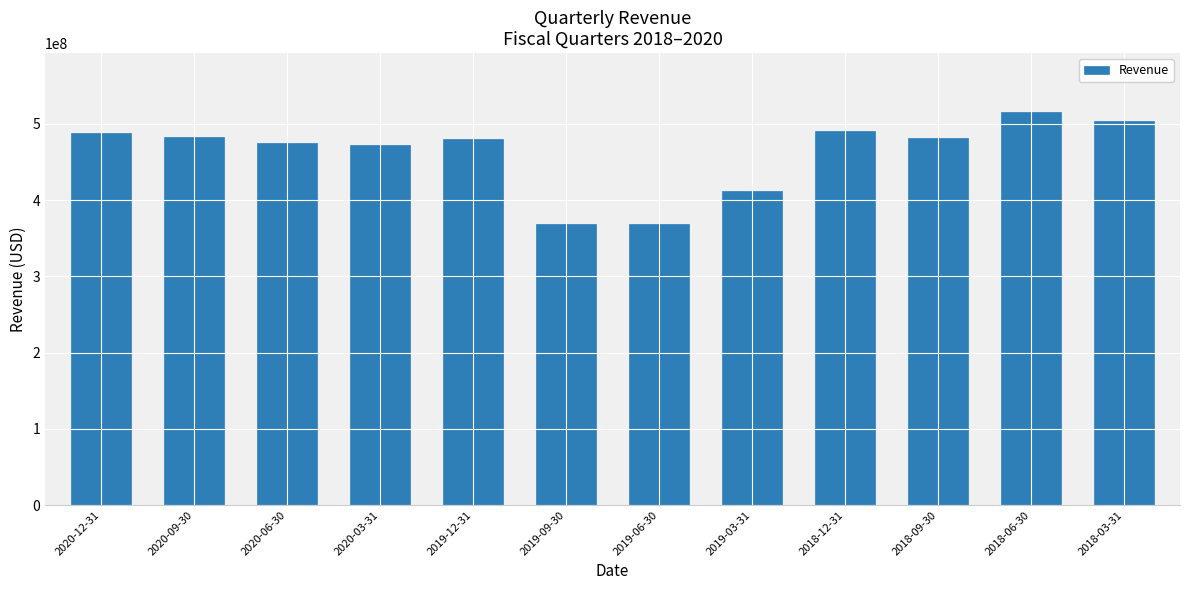

What is the change in value from 2019-09-30 to 2018-03-31?

+135314000